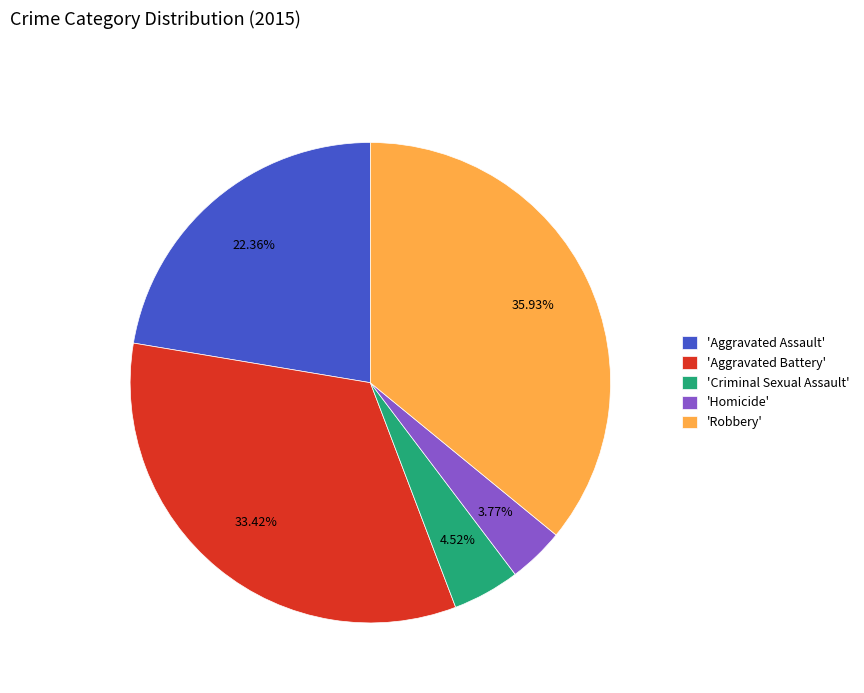

Do 'Aggravated Assault' and 'Aggravated Battery' together represent more than half of the pie?

Yes